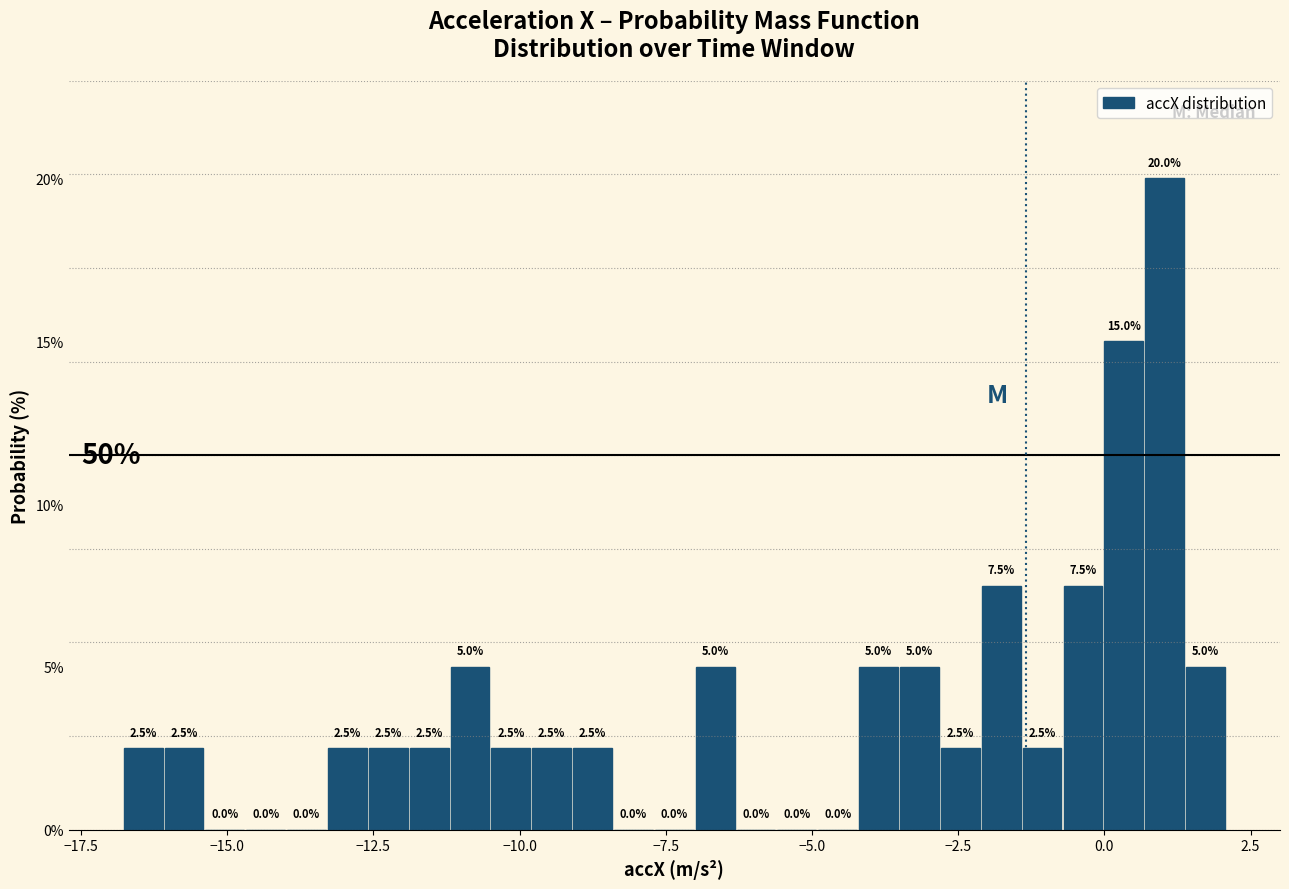

Read against the x-axis, roughly where is the centre of the tallest bar?

1.0